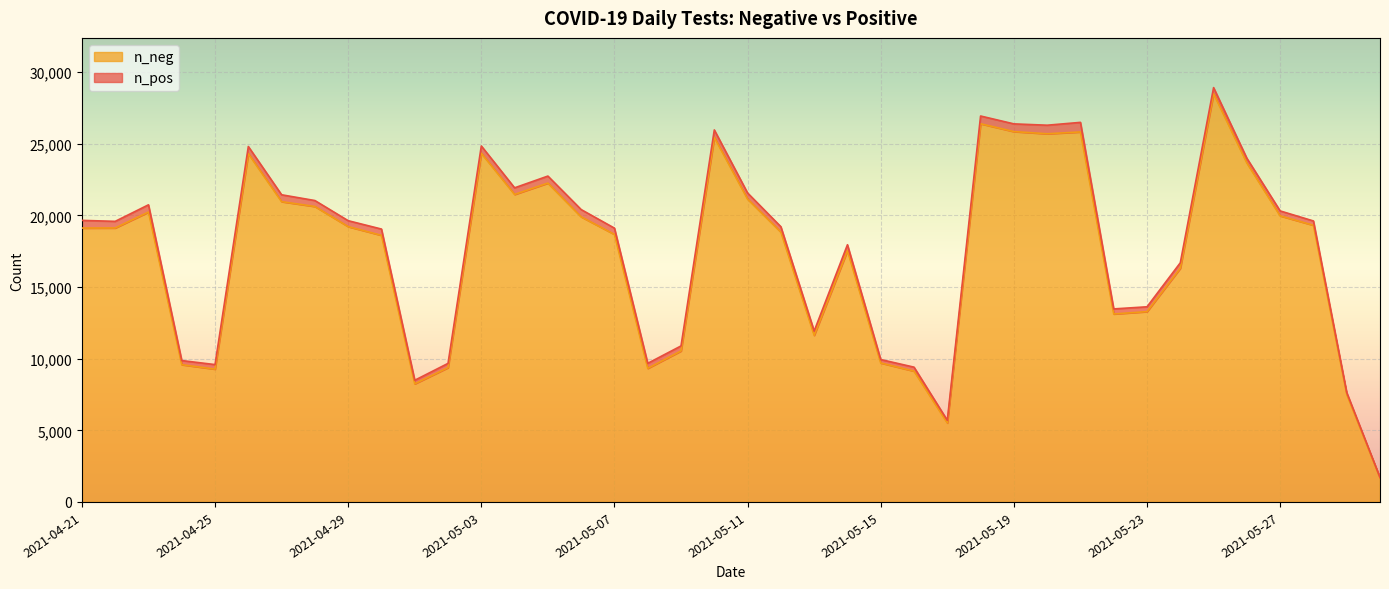

What is the spread (max minus min) of values at 2021-05-30?

1645